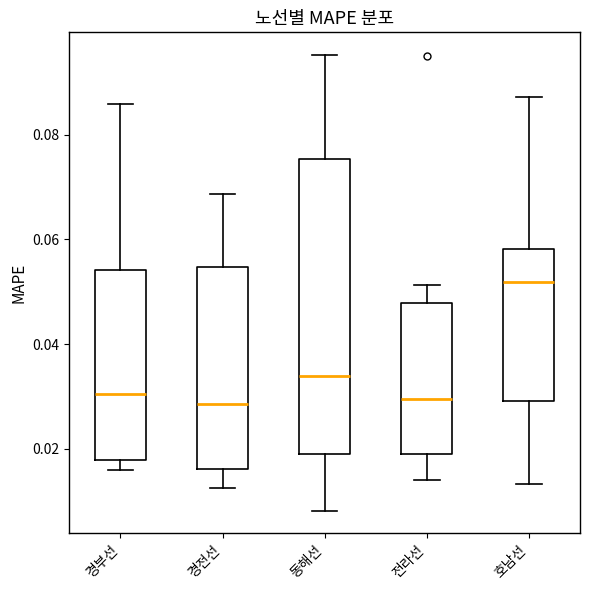

Reading left to right, read every box against the y-axis: the position of its median line, the range the box covers, and the ends of its whiskers. The values are not printed on the chart, so give them approximately, as read against the axis.

경부선: median 0.030, box 0.018 to 0.054, whiskers 0.016 to 0.086
경전선: median 0.028, box 0.016 to 0.054, whiskers 0.012 to 0.068
동해선: median 0.034, box 0.020 to 0.076, whiskers 0.008 to 0.096
전라선: median 0.030, box 0.020 to 0.048, whiskers 0.014 to 0.052
호남선: median 0.052, box 0.030 to 0.058, whiskers 0.014 to 0.088